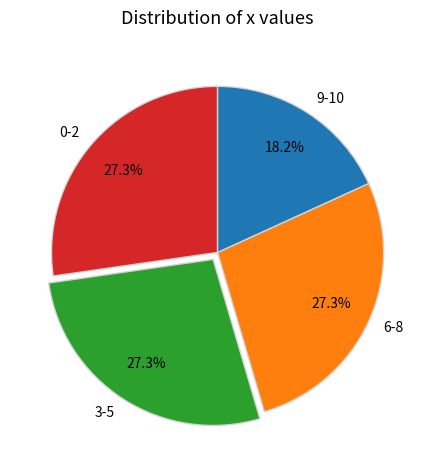

Is 9-10 the majority of the pie?

No